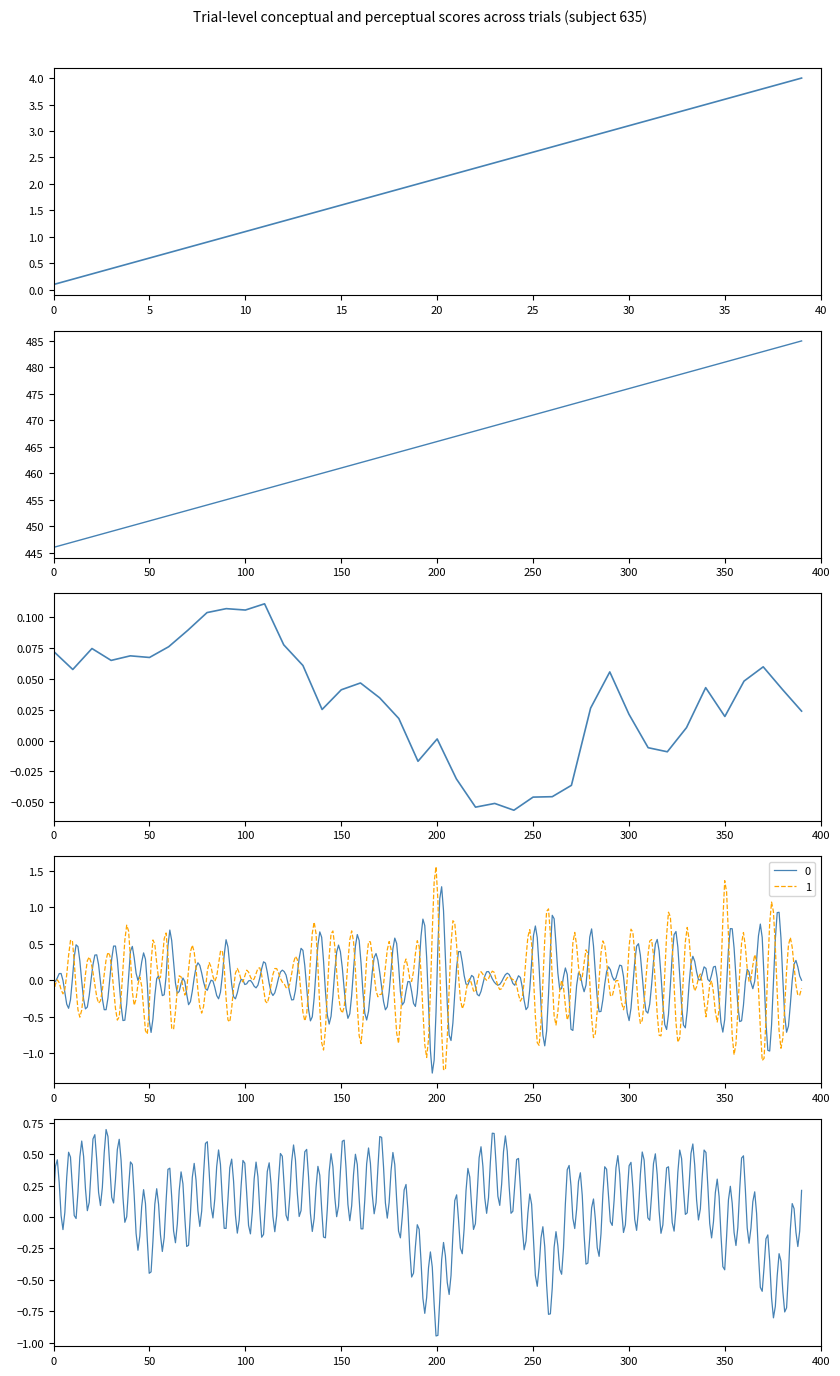

Is the value of trial_block at conceptual greater than the value of trial_total at 19?

No